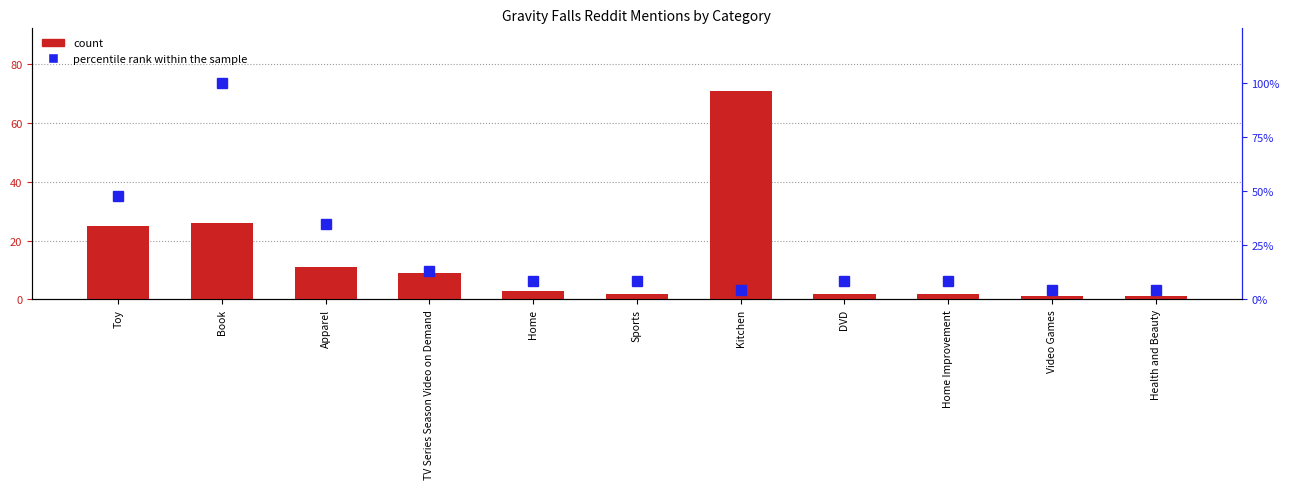

Reading right to left, what are all the values shown in this chart?

count: Health and Beauty=1.0	Video Games=1.0	Home Improvement=2.0	DVD=2.0	Kitchen=71.0	Sports=2.0	Home=3.0	TV Series Season Video on Demand=9.0	Apparel=11.0	Book=26.0	Toy=25.0
percentile rank within the sample: Health and Beauty=4.3	Video Games=4.3	Home Improvement=8.7	DVD=8.7	Kitchen=4.3	Sports=8.7	Home=8.7	TV Series Season Video on Demand=13.0	Apparel=34.8	Book=100.0	Toy=47.8